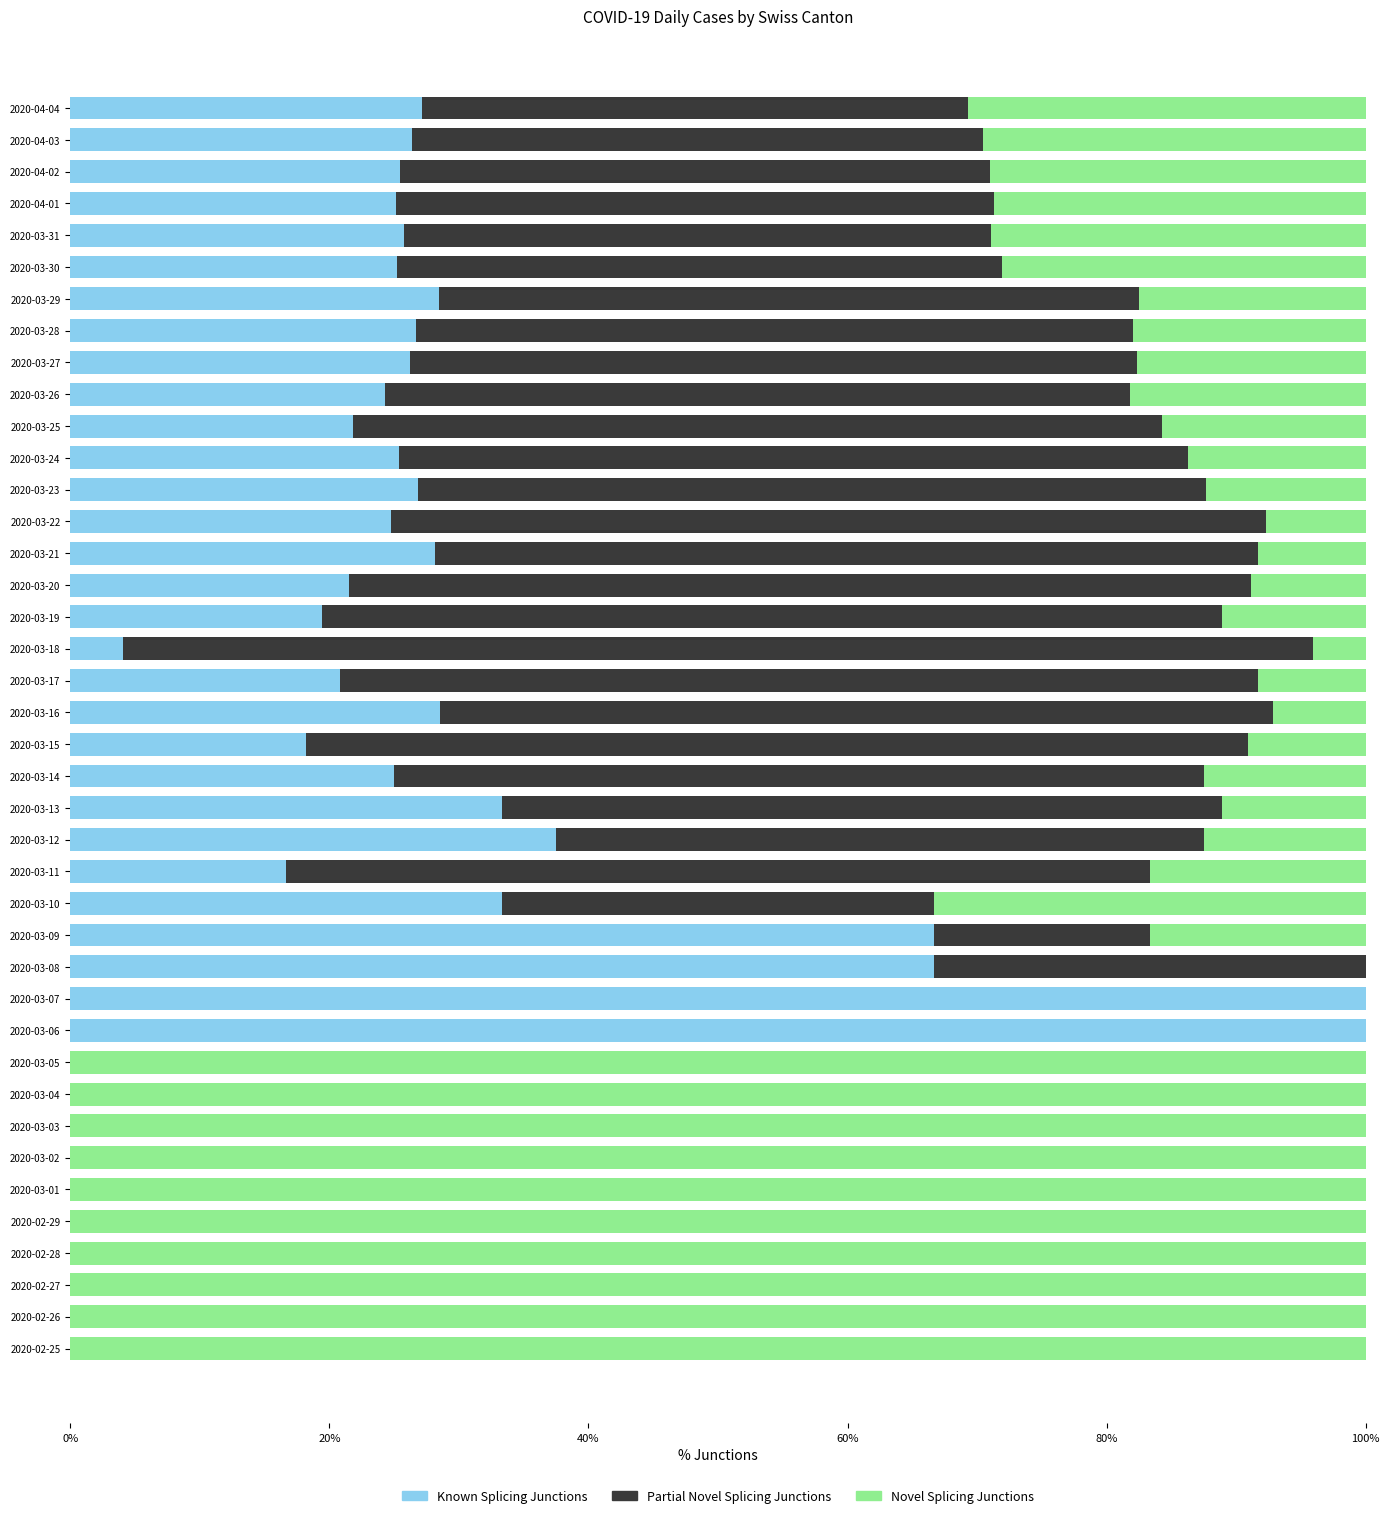

What is the maximum value for Known Splicing Junctions?

100.0